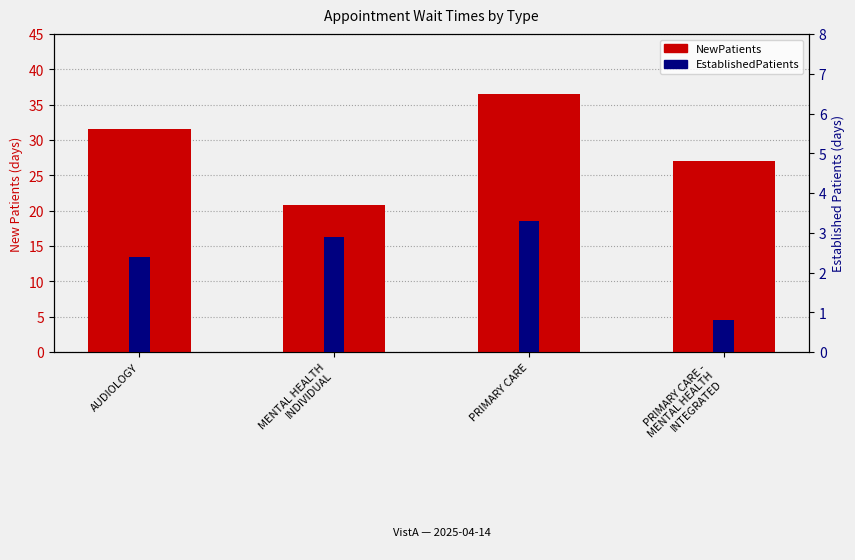

How many data points in NewPatients are less than 31?

2